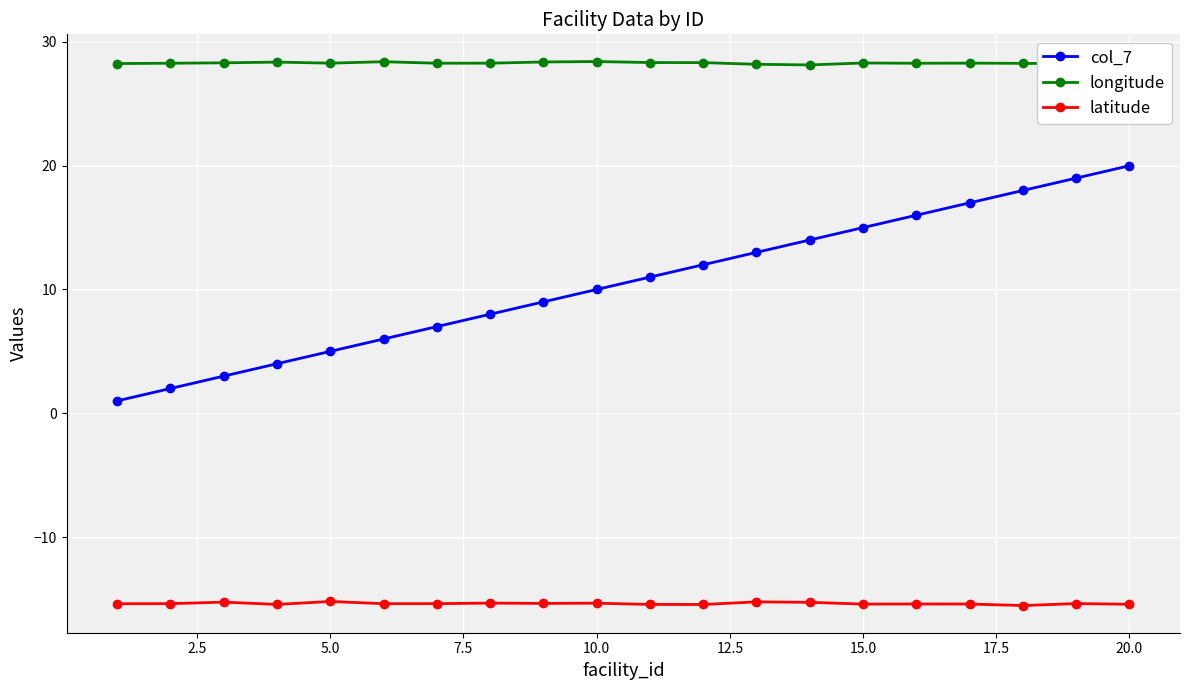

In latitude, how many points are lower than both neighbors (excluding endpoints)?

6